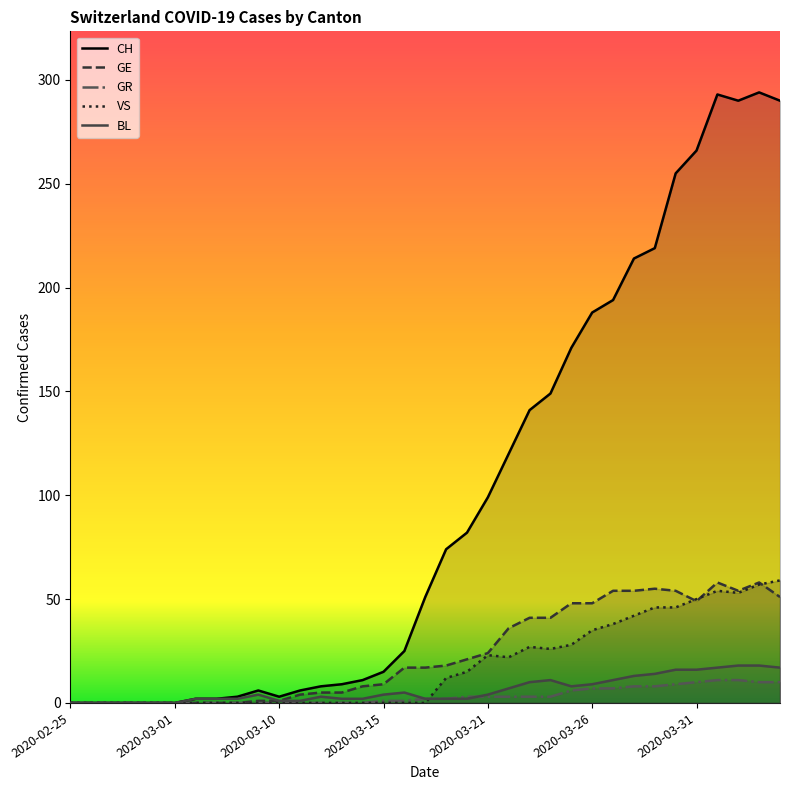

True or false: GR has more than 0 points higher than both neighbors.

False